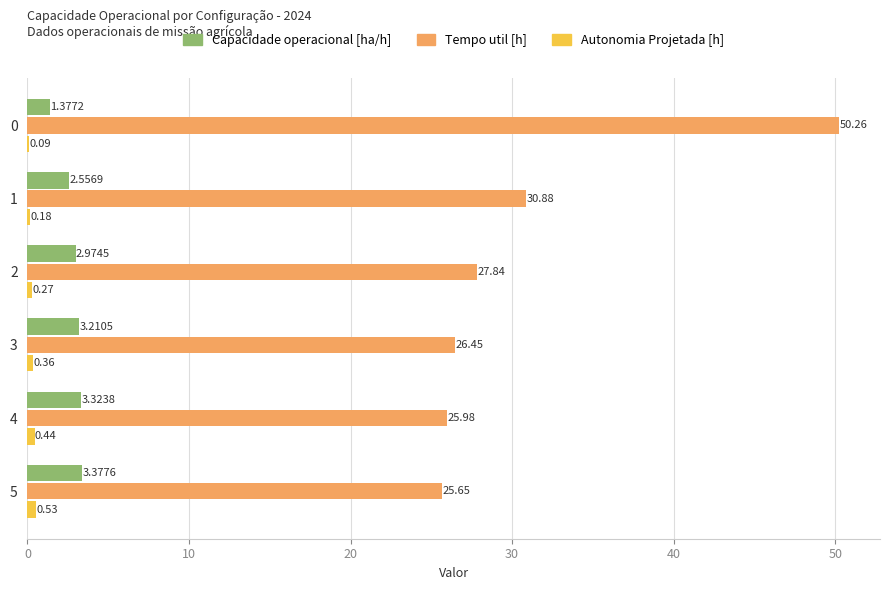

At which label does Capacidade operacional [ha/h] reach its peak?

5